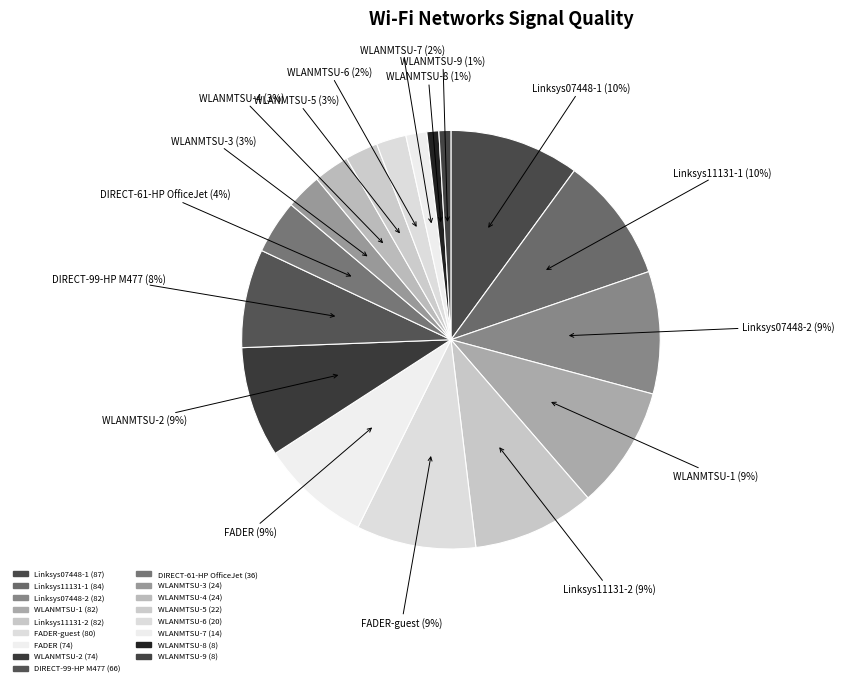

Count the number of slices in the pie.

17